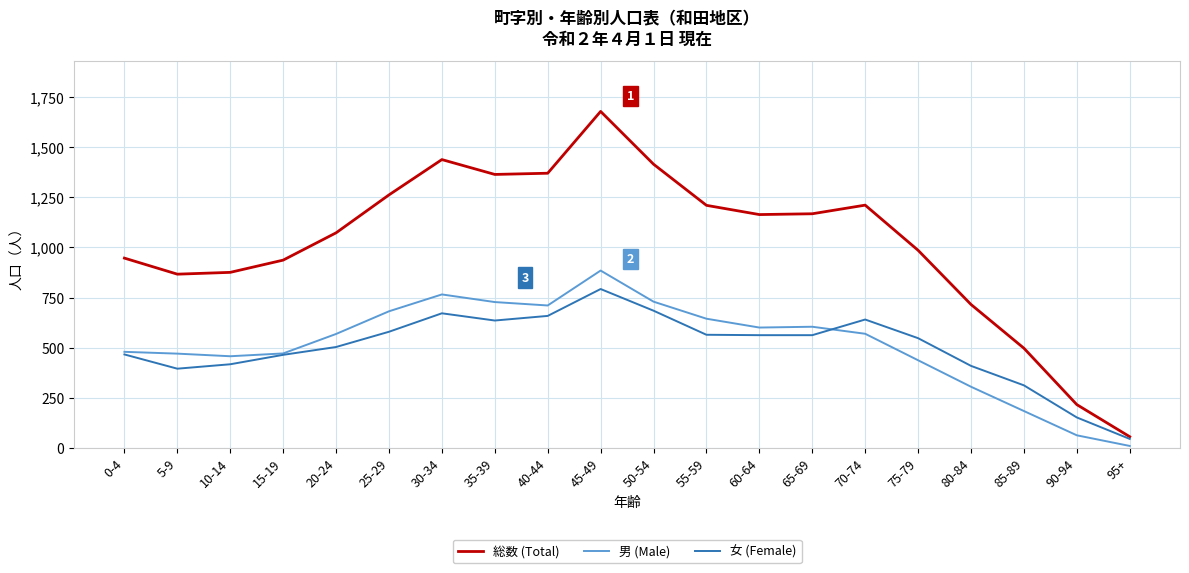

How many distinct data groups are displayed?

3